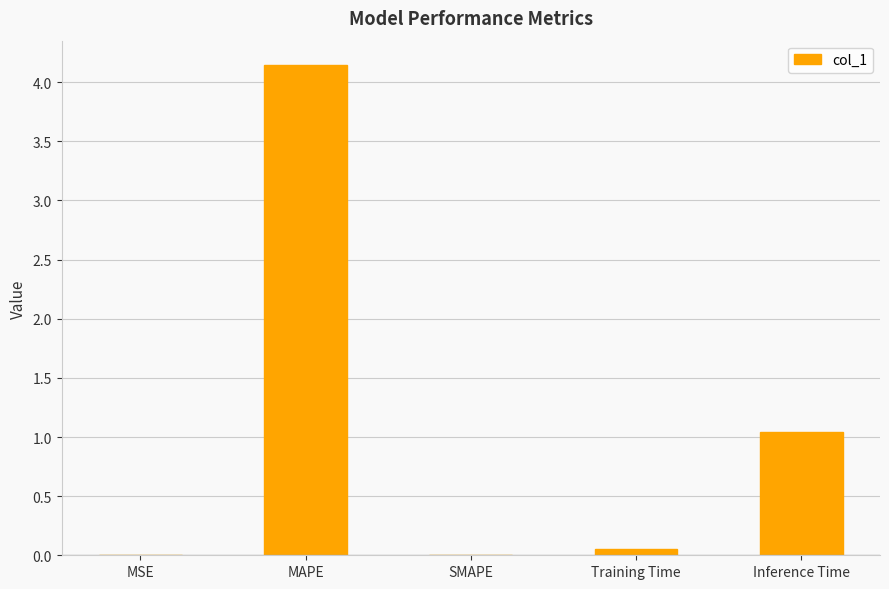

Is it true that the value at Inference Time is 1.0?

True